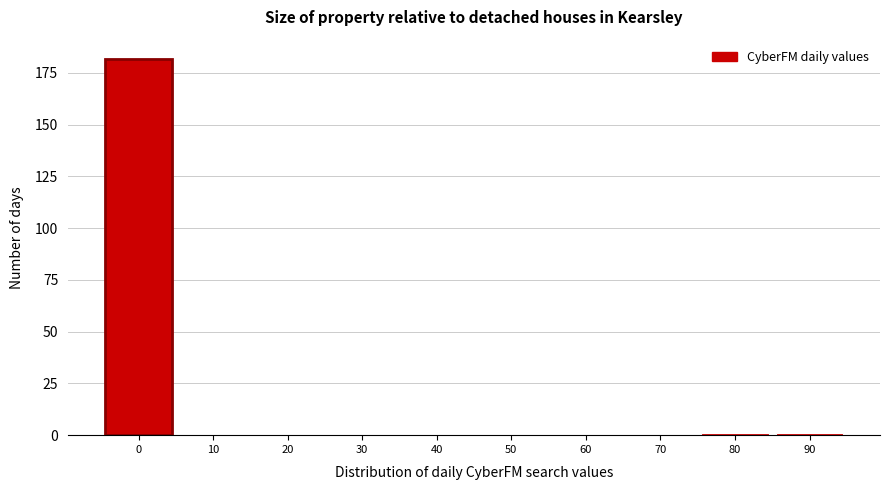

Reading left to right, extract all data points from this chart.

0=182	10=0	20=0	30=0	40=0	50=0	60=0	70=0	80=1	90=1